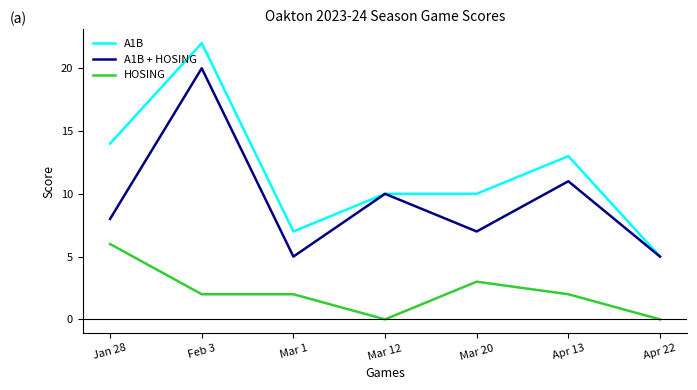

True or false: A1B and HOSING cross at least once.

False